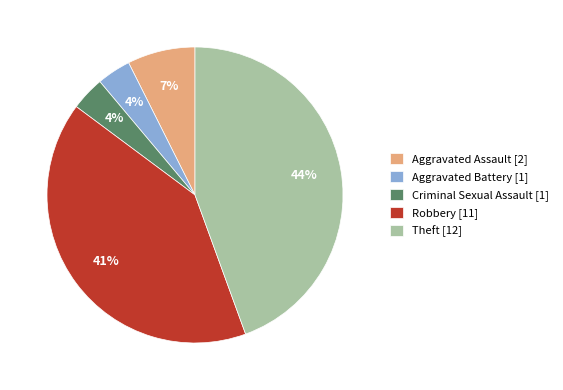

How many segments does this pie chart have?

5